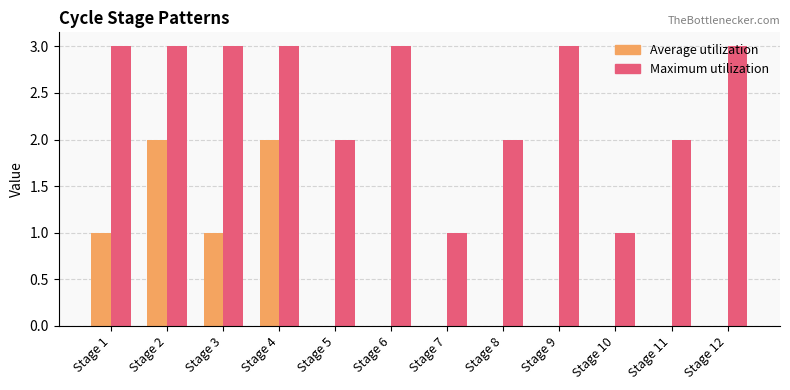

The value of Average utilization at Stage 12 is 0. True or false?

True